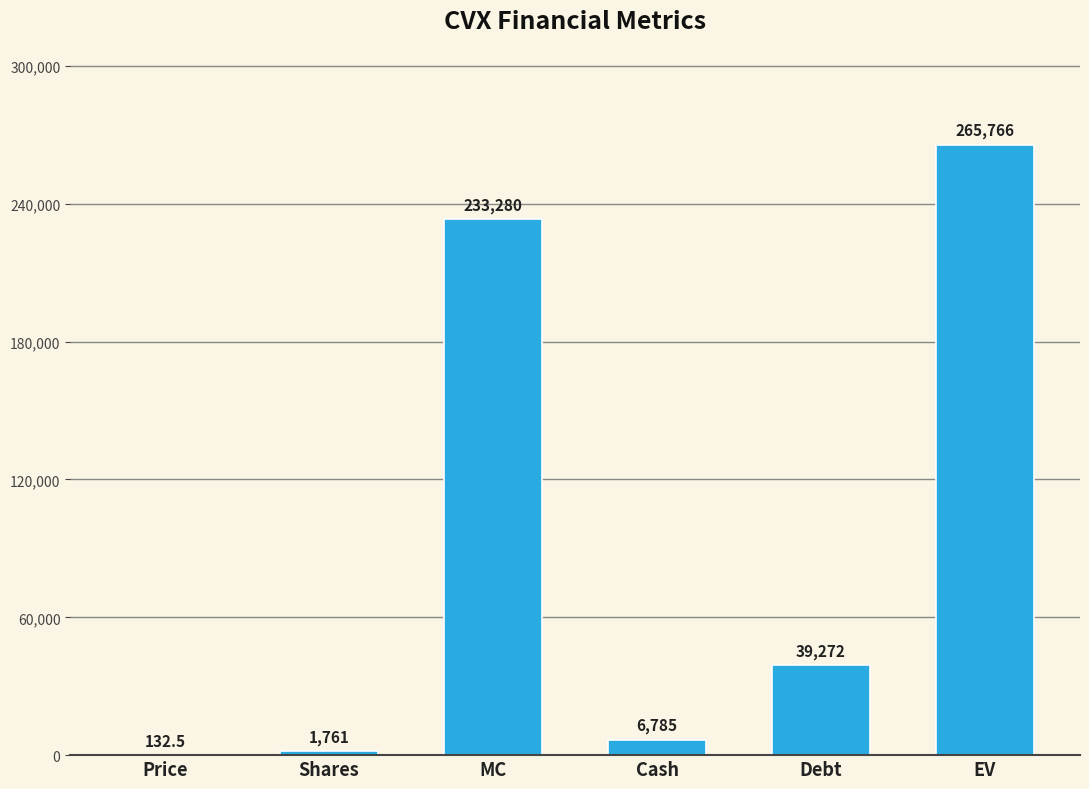

Which label corresponds to the largest value in the chart?

EV